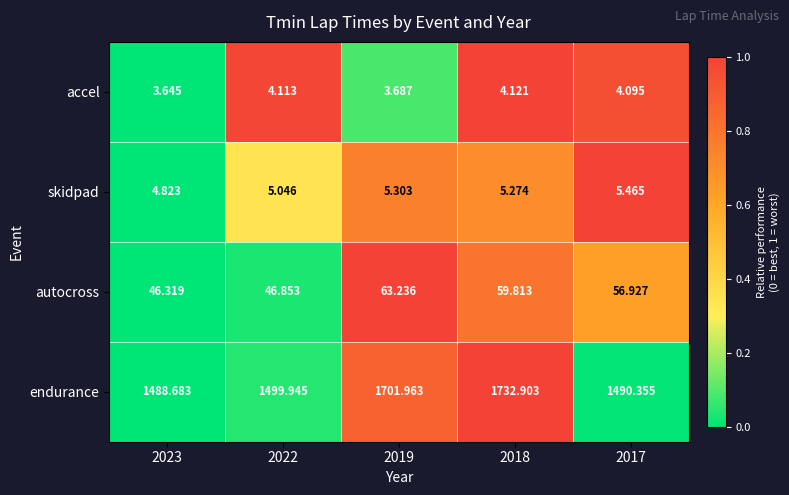

Is the value of endurance at 2023 greater than the value of autocross at 2017?

Yes